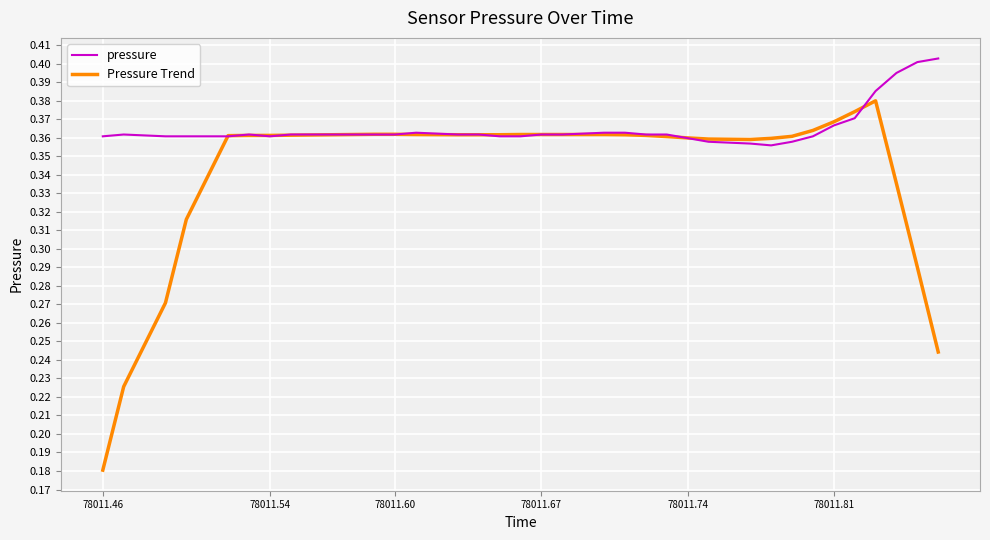

List the series in order of their overall mean, highest first.

pressure, Pressure Trend